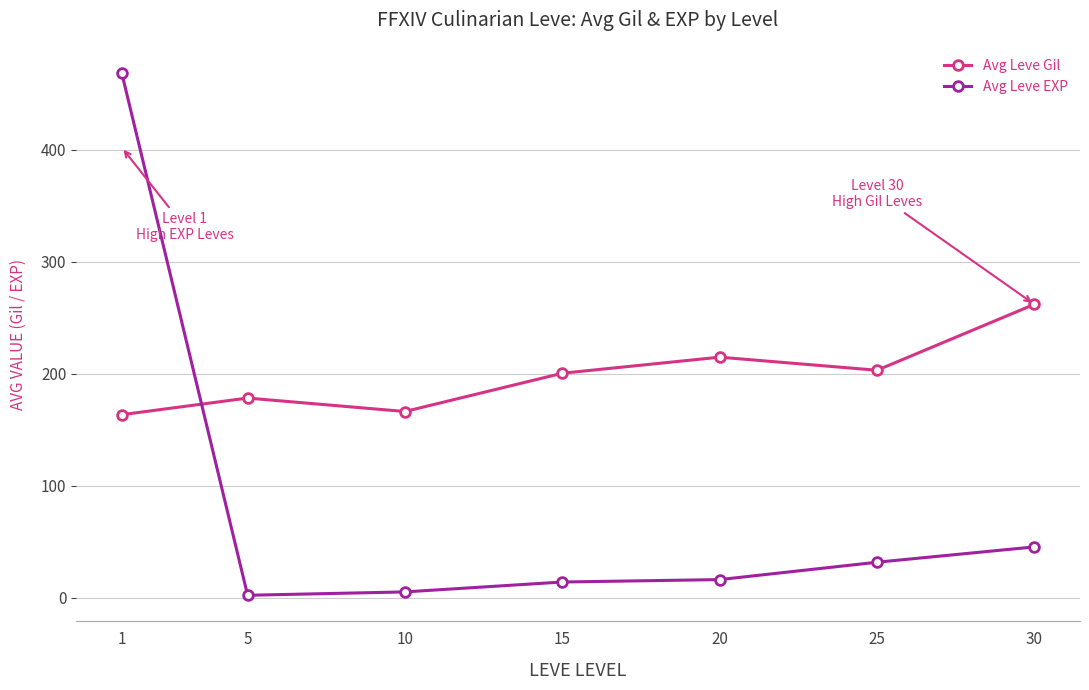

Is it true that Avg Leve Gil equals 101.8 at 25?

False